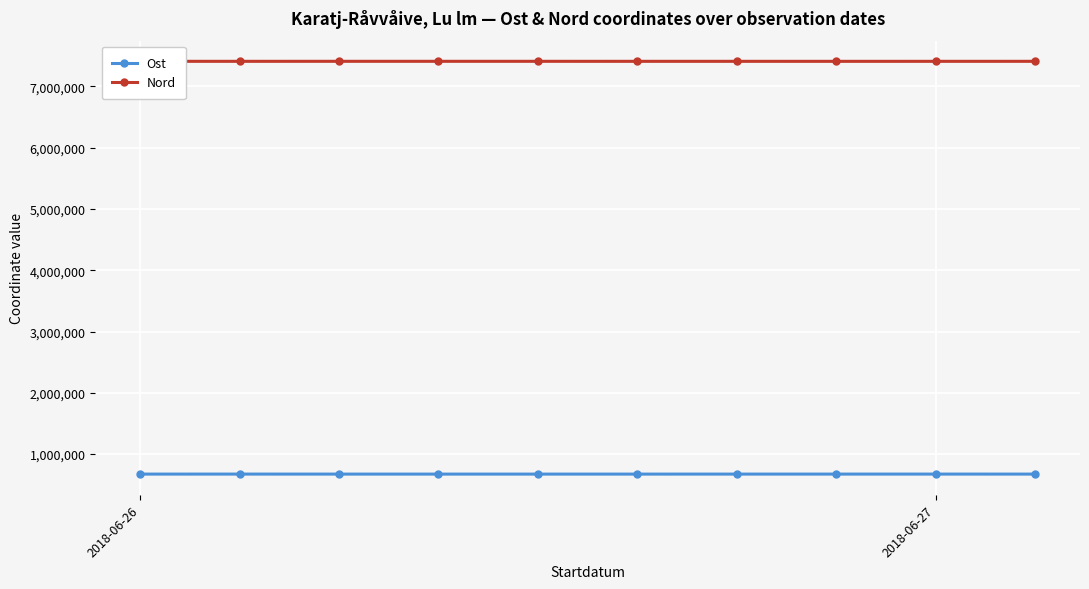

What is the difference between the maximum and minimum values in the Ost series?

269.0